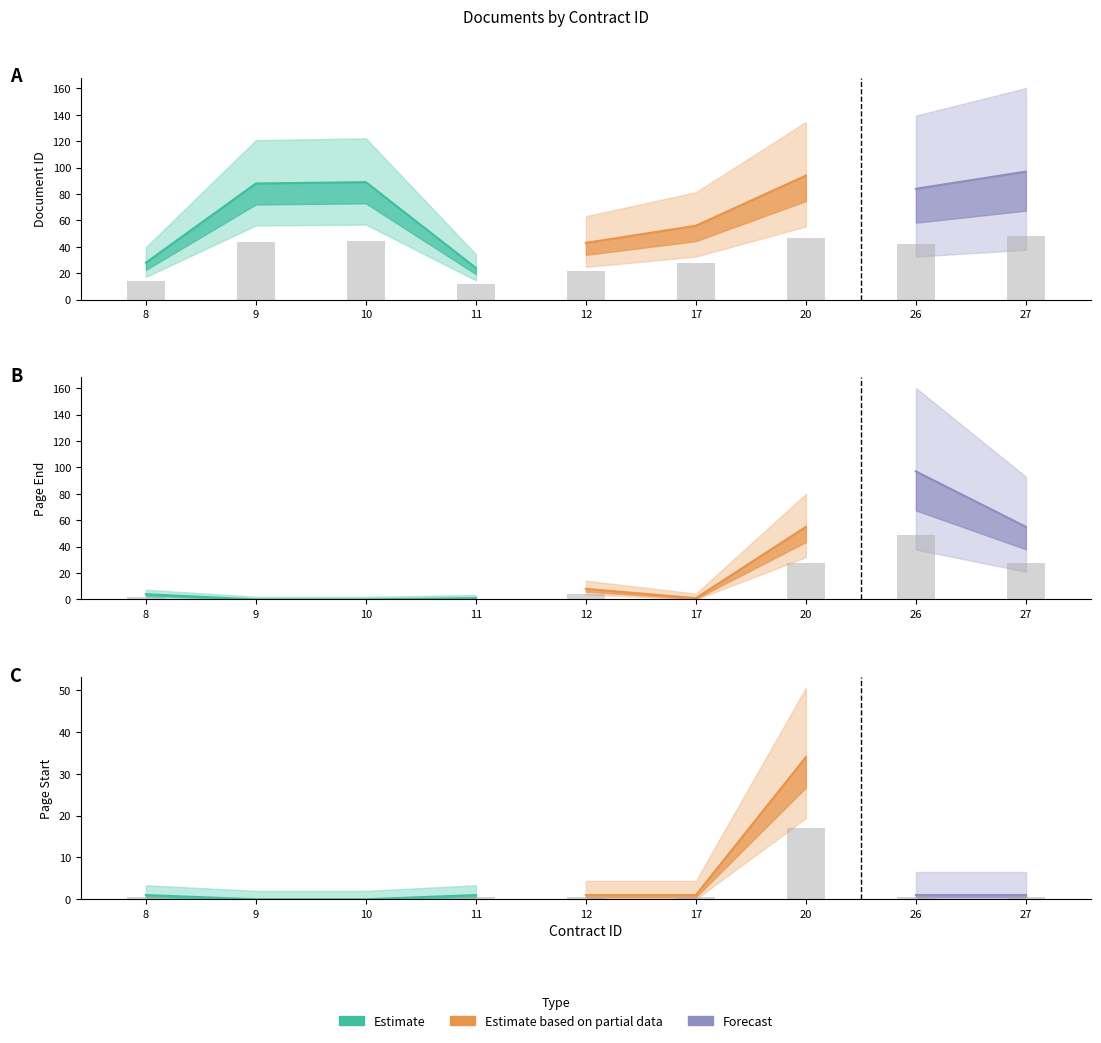

What is the sum of all pageEnd values?

221